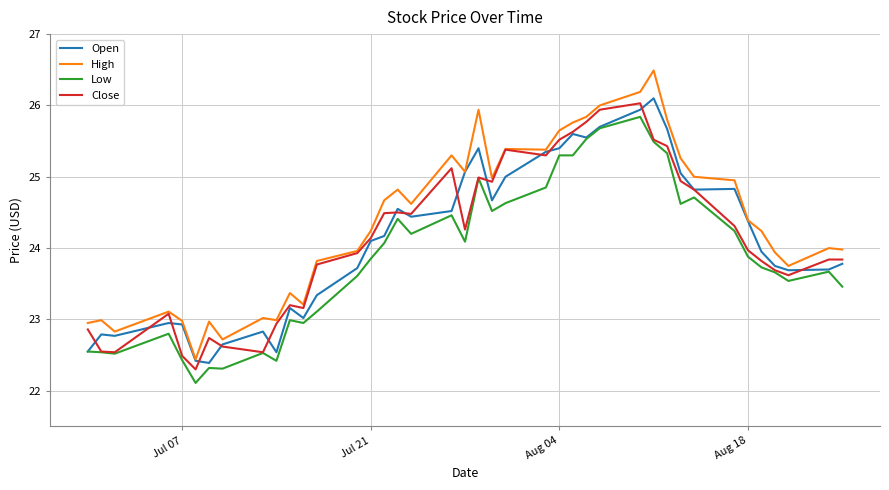

What is the minimum value for Low?

22.1